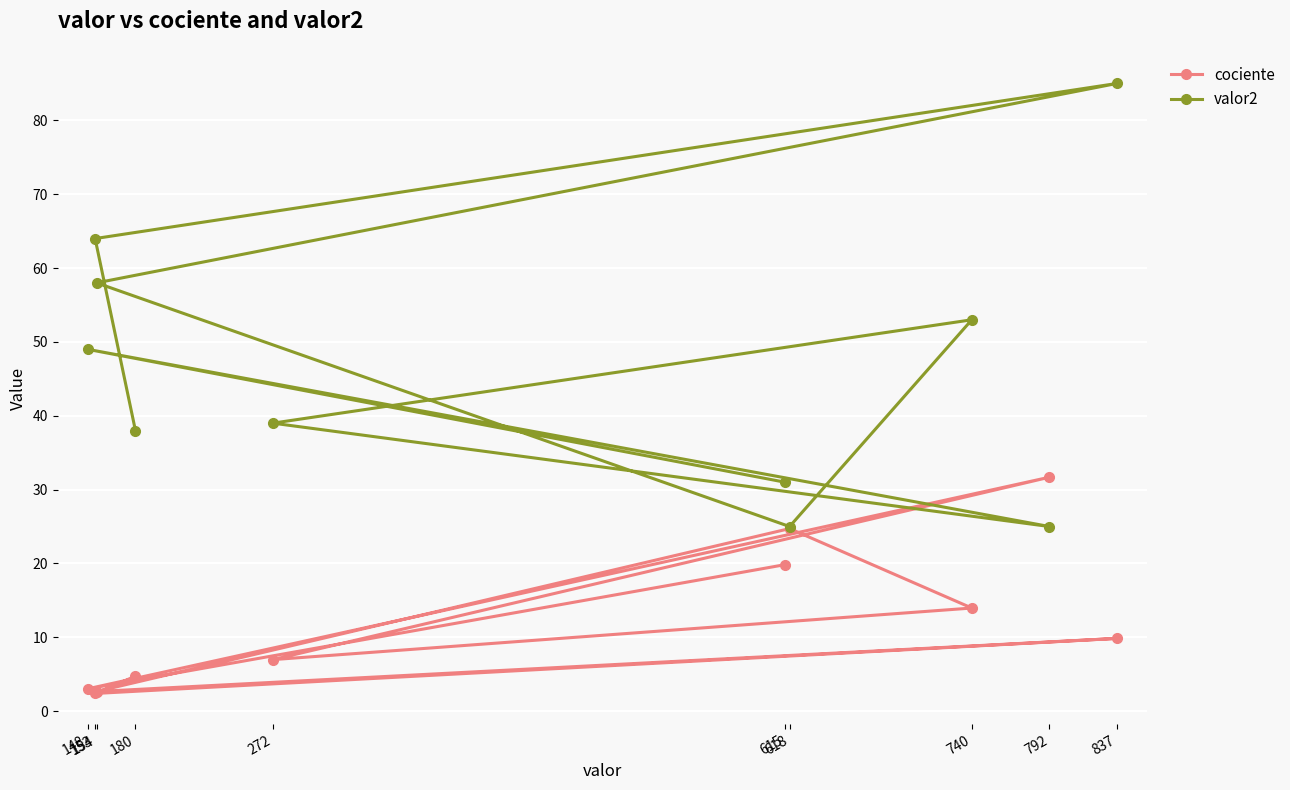

Reading left to right, list all the values displayed in this chart.

cociente: 19.8	3.0	31.7	7.0	14.0	24.7	2.7	9.8	2.4	4.7
valor2: 31.0	49.0	25.0	39.0	53.0	25.0	58.0	85.0	64.0	38.0